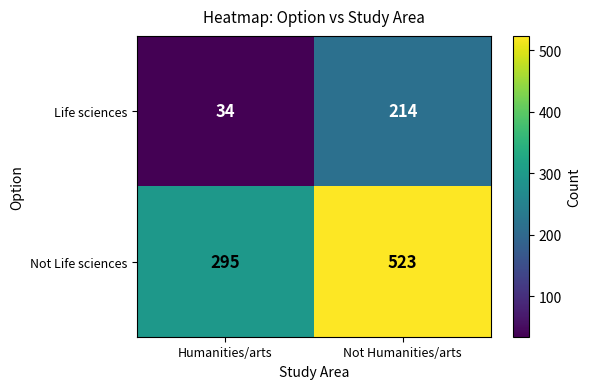

At which category is the sum across all series the highest?

Not Humanities/arts